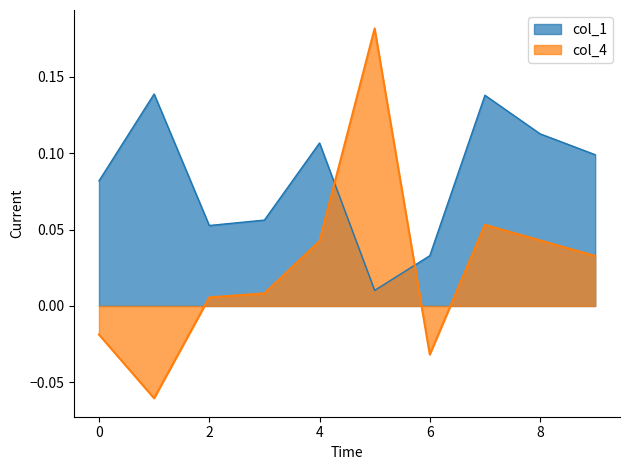

At which category is the sum across all series the highest?

5